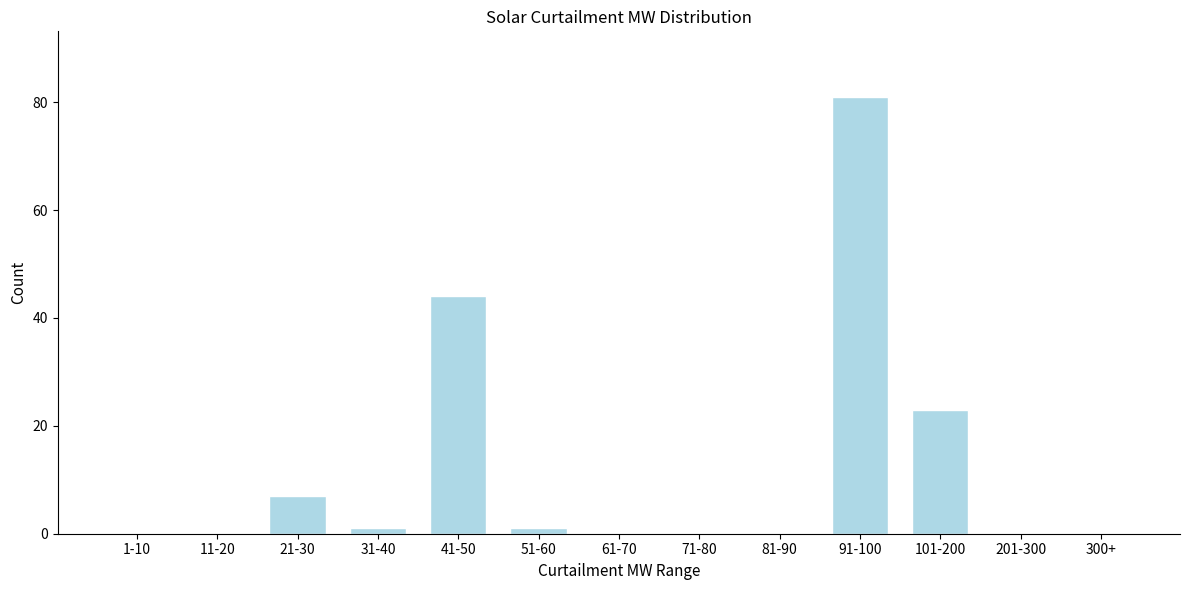

Reading left to right, transcribe all the data shown in this chart.

1-10=0	11-20=0	21-30=7	31-40=1	41-50=44	51-60=1	61-70=0	71-80=0	81-90=0	91-100=81	101-200=23	201-300=0	300+=0